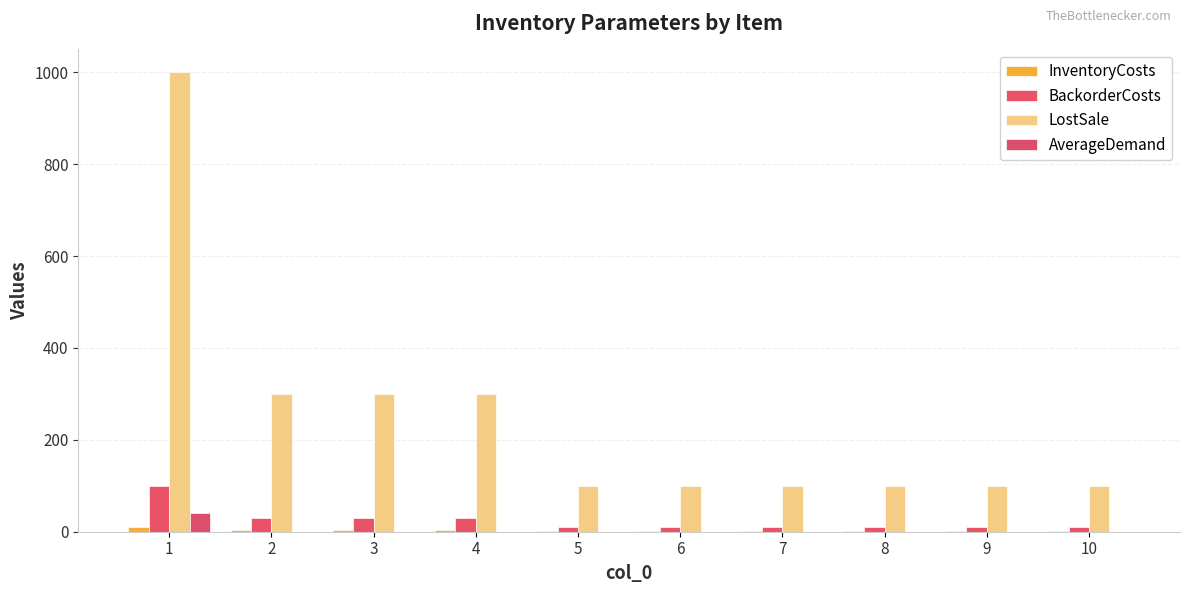

Reading left to right, transcribe all the data shown in this chart.

InventoryCosts: 1=10	2=3	3=3	4=3	5=1	6=1	7=1	8=1	9=1	10=1
BackorderCosts: 1=100	2=30	3=30	4=30	5=10	6=10	7=10	8=10	9=10	10=10
LostSale: 1=1000	2=300	3=300	4=300	5=100	6=100	7=100	8=100	9=100	10=100
AverageDemand: 1=40	2=0	3=0	4=0	5=0	6=0	7=0	8=0	9=0	10=0